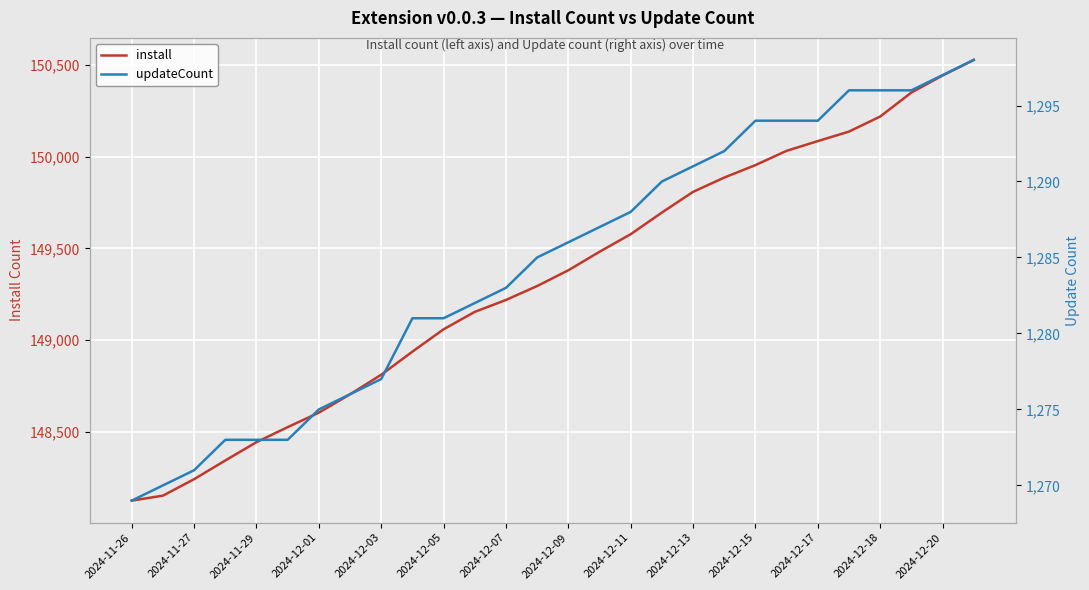

What is the smallest value displayed?

1269